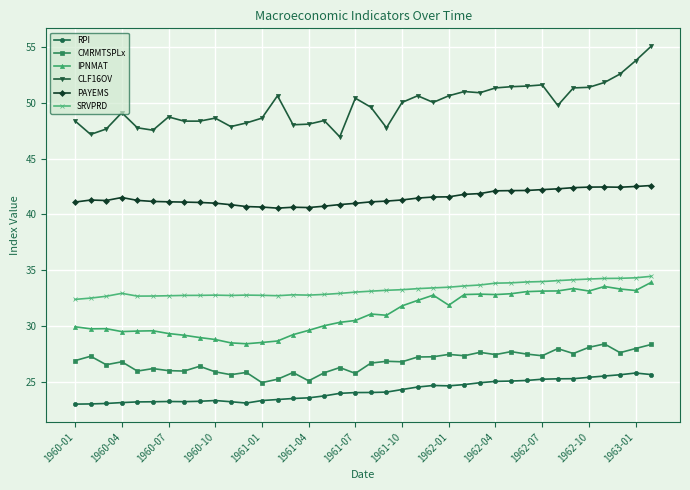

True or false: IPNMAT and CLF16OV intersect in this chart.

False